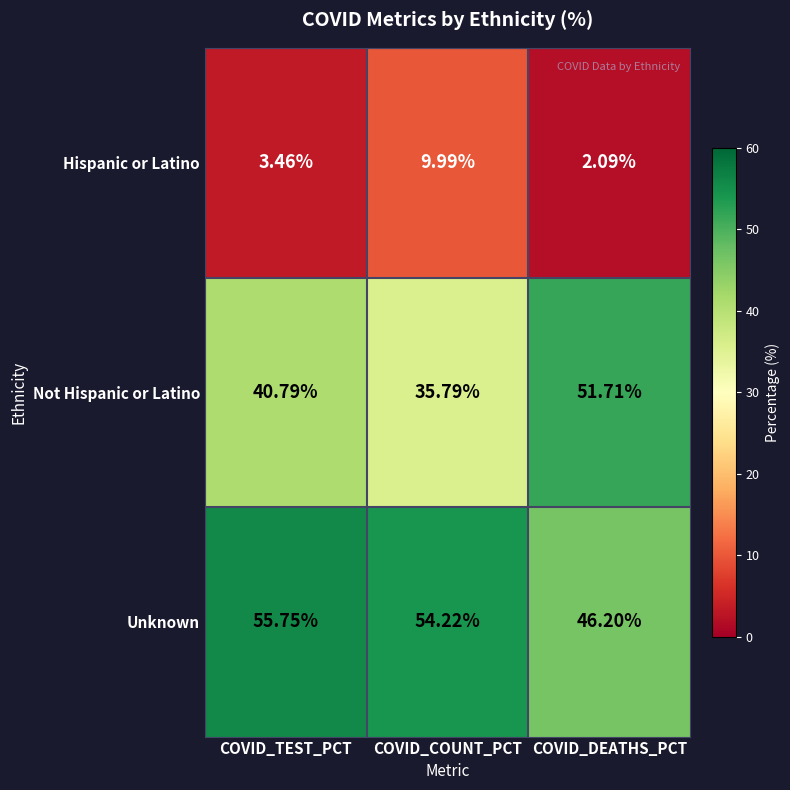

Is the value of Not Hispanic or Latino at COVID_DEATHS_PCT greater than the value of Hispanic or Latino at COVID_DEATHS_PCT?

Yes